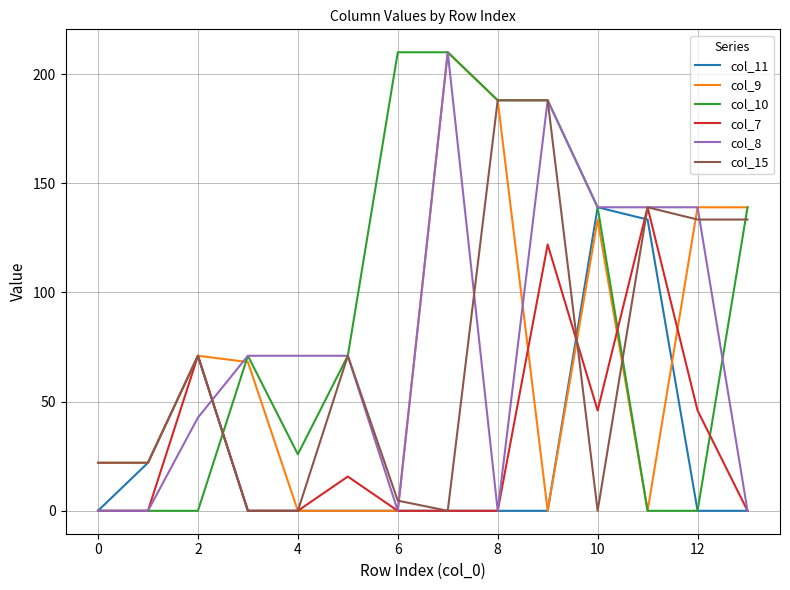

What is the difference between the maximum and minimum values in the col_10 series?

210.0